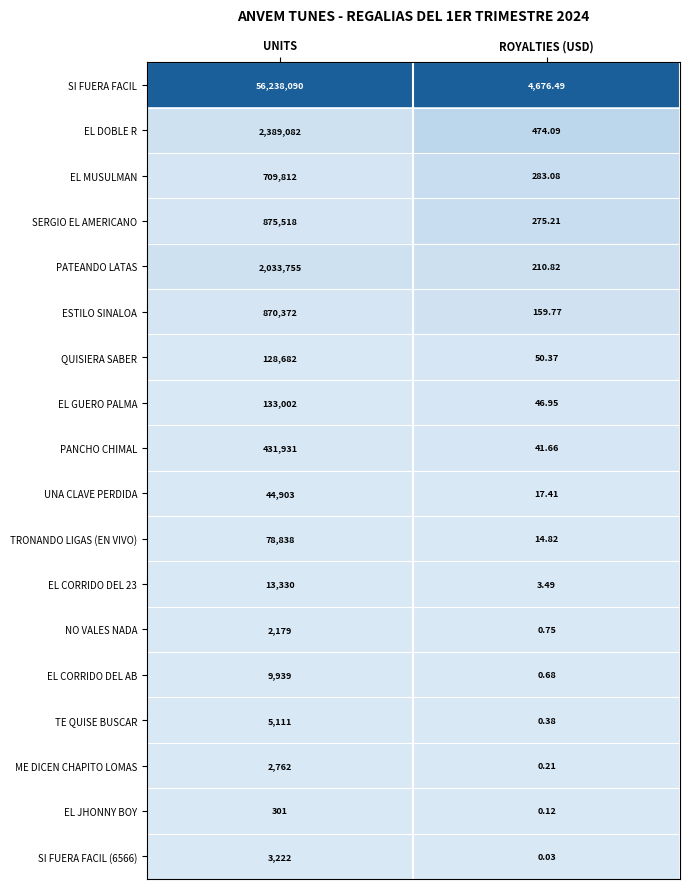

Between UNITS and ROYALTIES (USD), which series saw the biggest shift?

SI FUERA FACIL